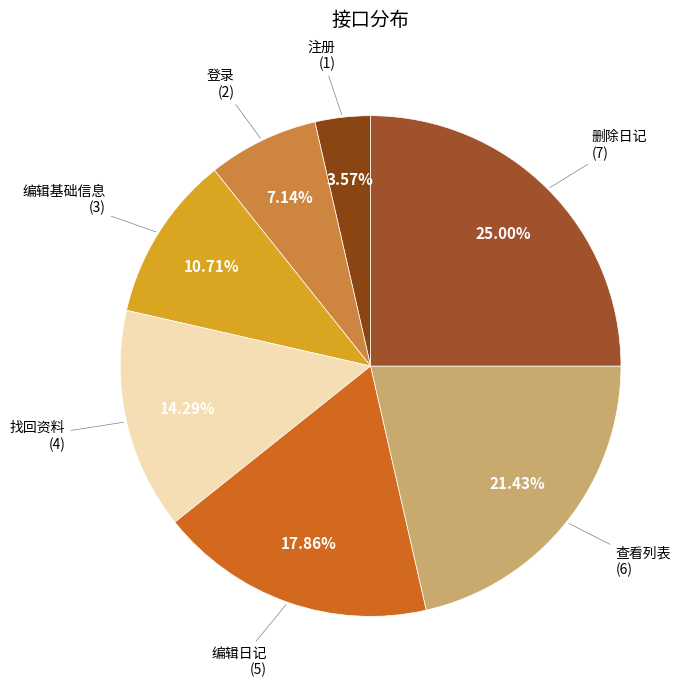

Count the number of slices in the pie.

7